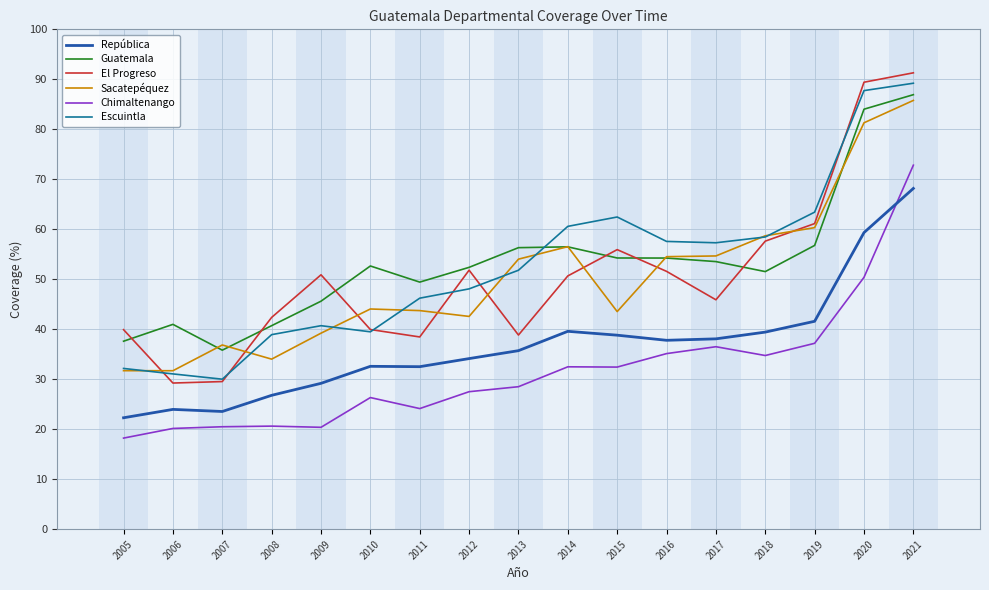

At how many categories does at least one series exceed 44?

13